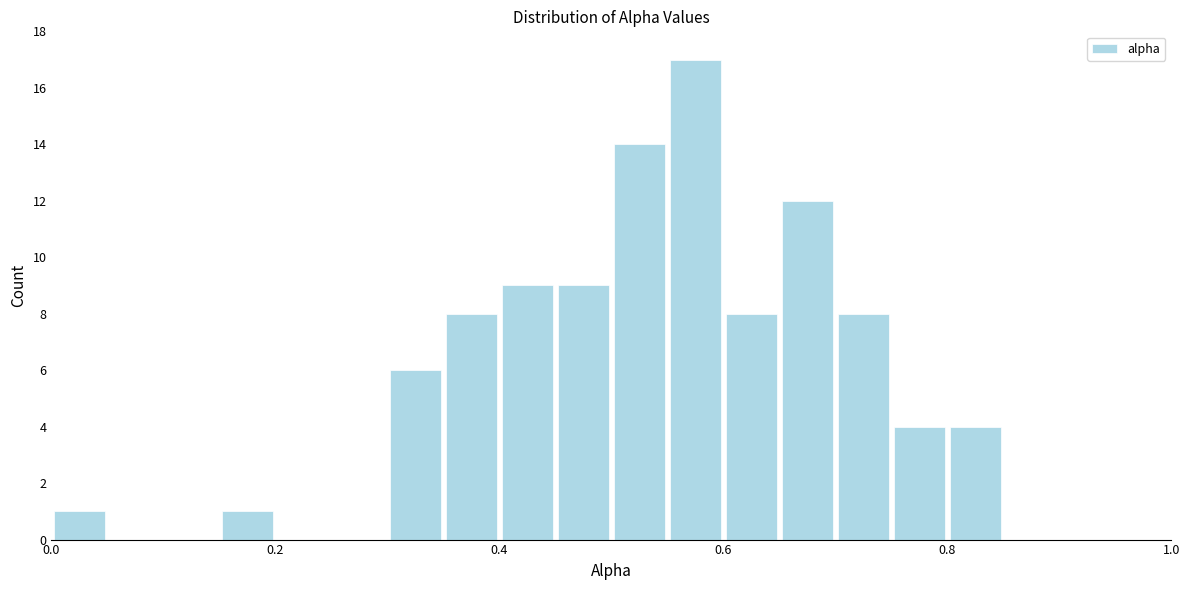

Read against the x-axis, roughly where is the centre of the tallest bar?

0.58